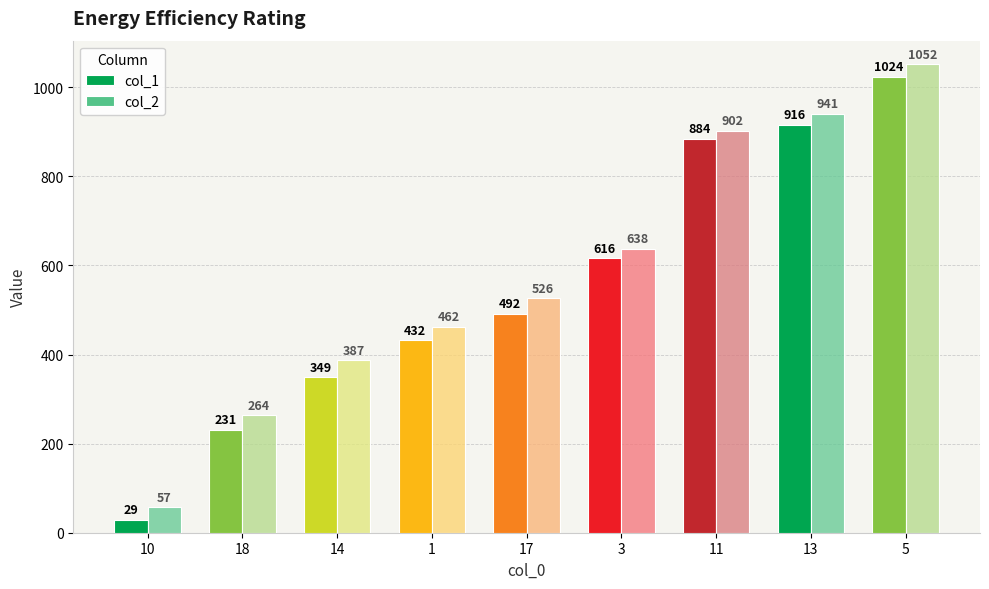

Rank the categories by col_1 value from lowest to highest.

10, 18, 14, 1, 17, 3, 11, 13, 5